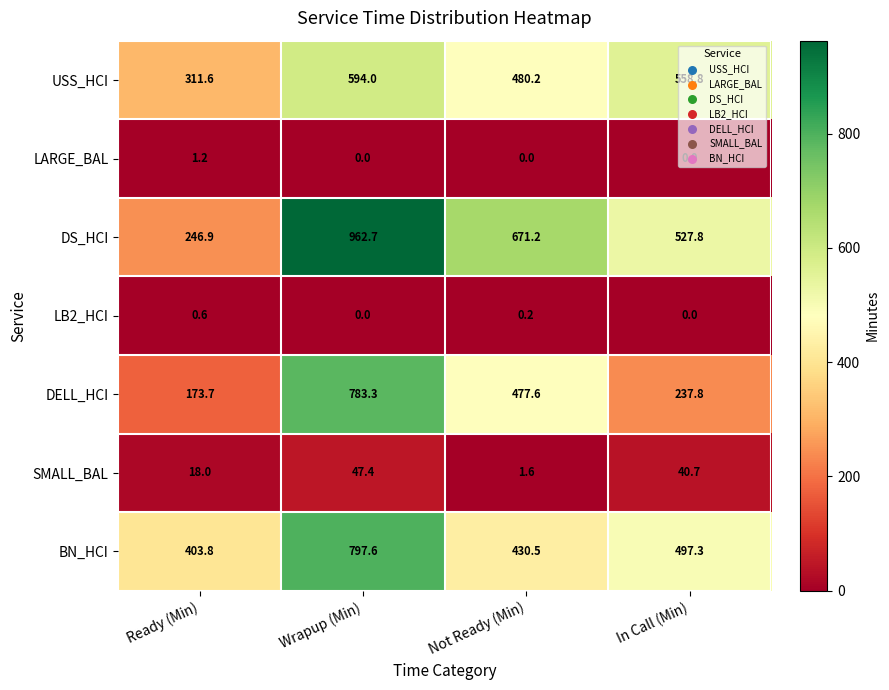

Which series changed the most between Ready (Min) and In Call (Min)?

DS_HCI